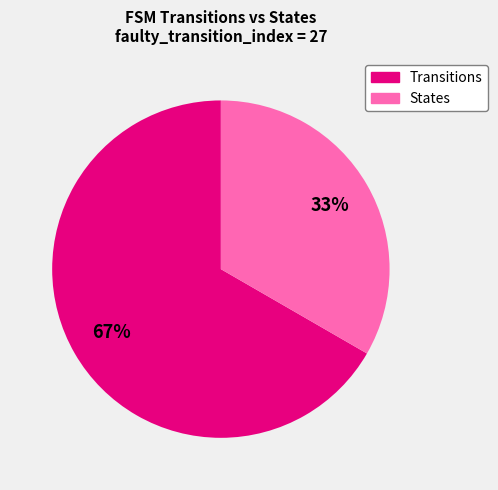

To the nearest percent, what is the average slice percentage?

50%